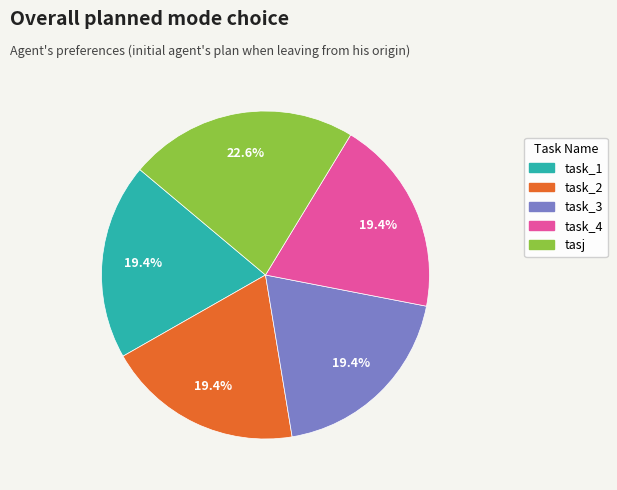

Which category has the biggest portion of the pie?

tasj